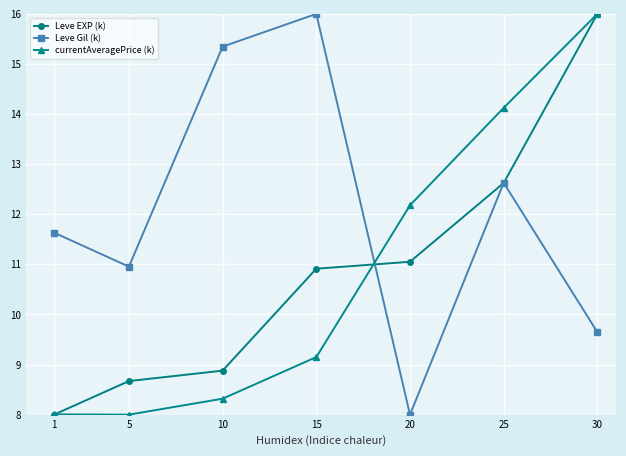

What is the smallest value displayed?

8.0